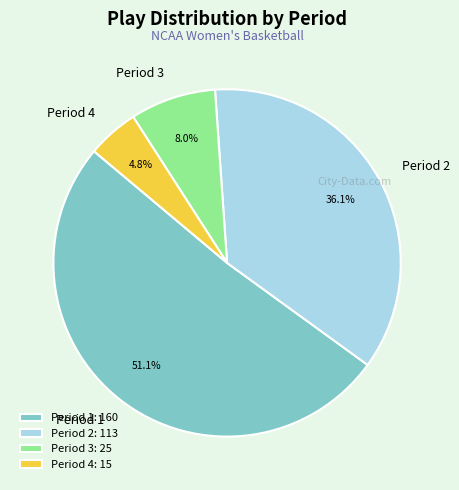

To the nearest percent, what is the difference between the largest and smallest slice percentages?

46%